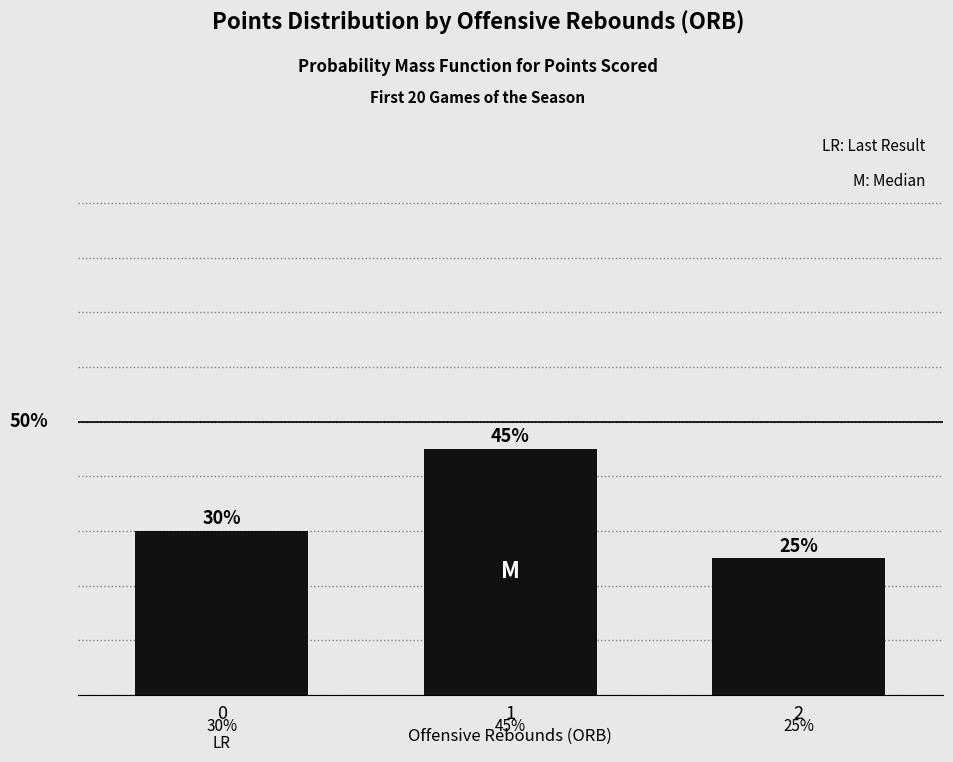

What is the average value?

0.3